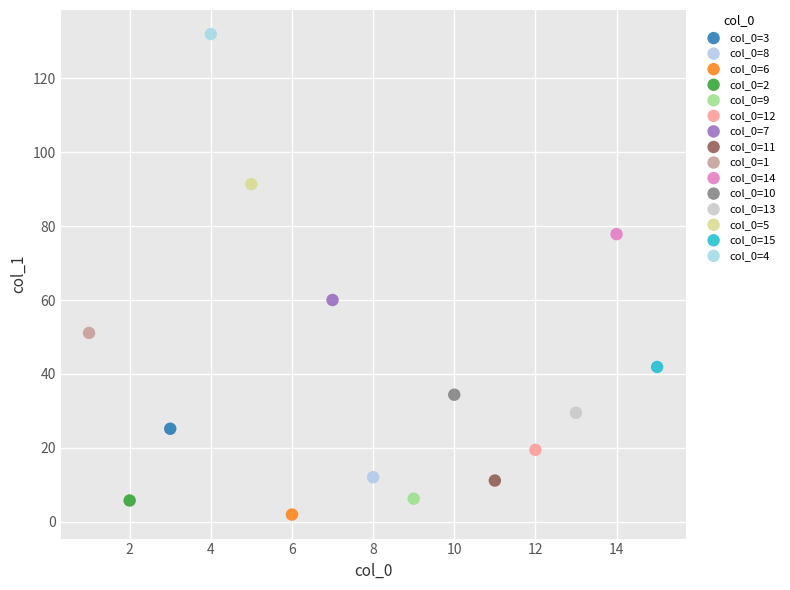

Which series contains the lowest Y value?

col_0=6